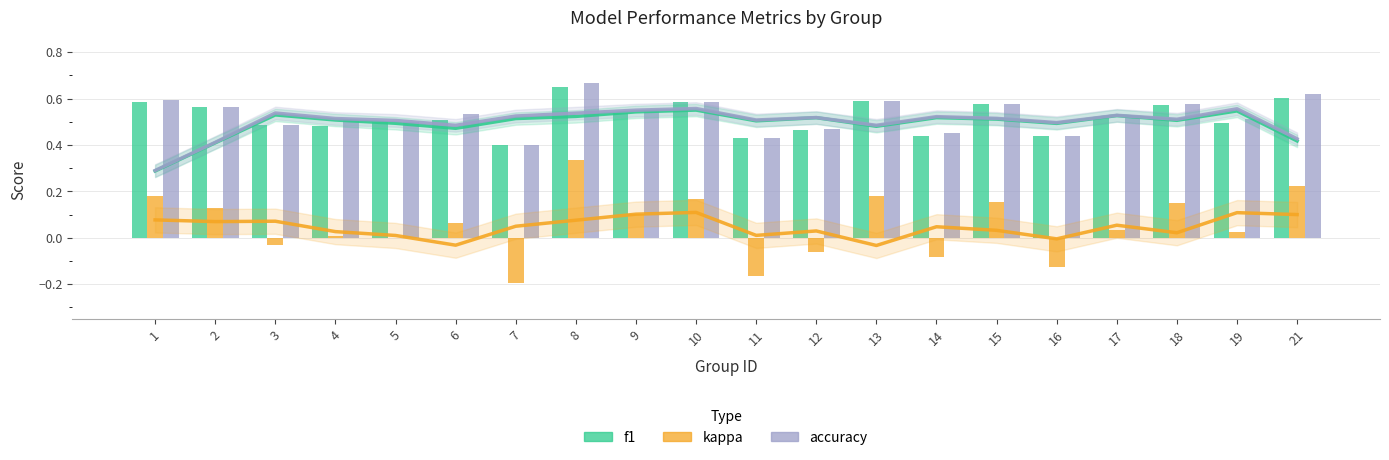

The value of accuracy at 10 is 0.6. True or false?

True